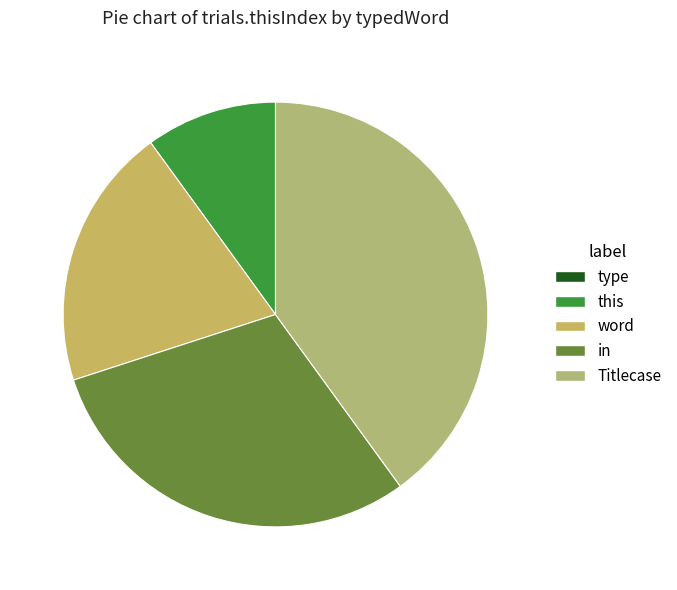

To the nearest percent, what is the difference between the largest and smallest slice percentages?

40%